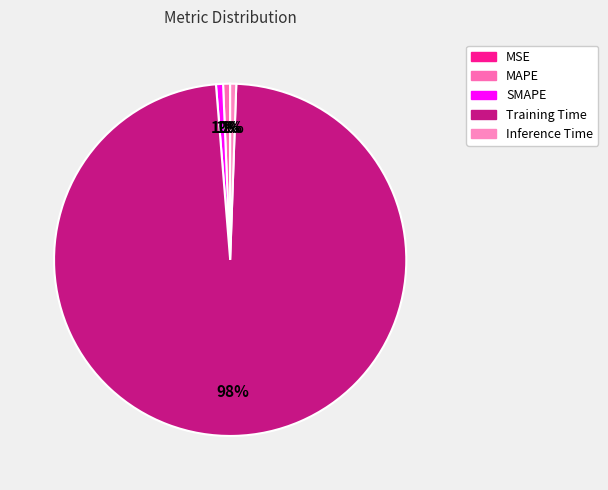

To the nearest percent, what portion does Inference Time represent?

1%